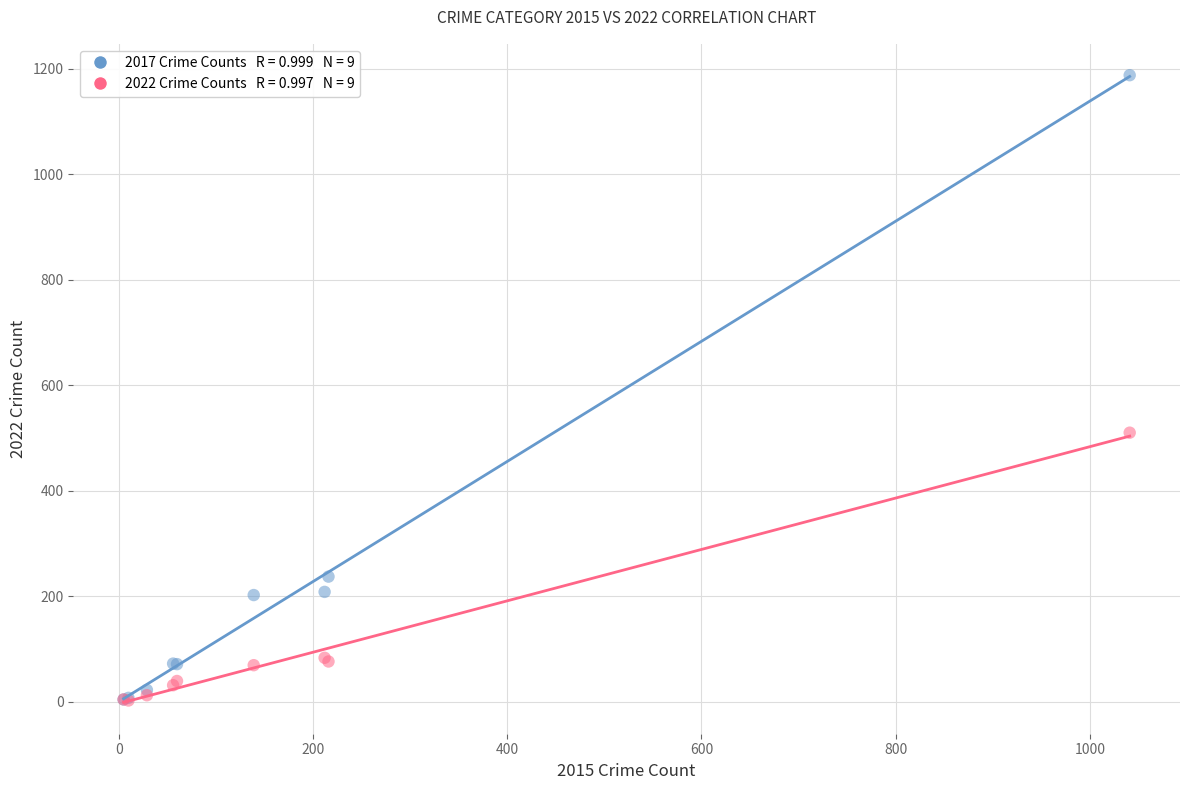

Across all series, what Y value is closest to 595?

510